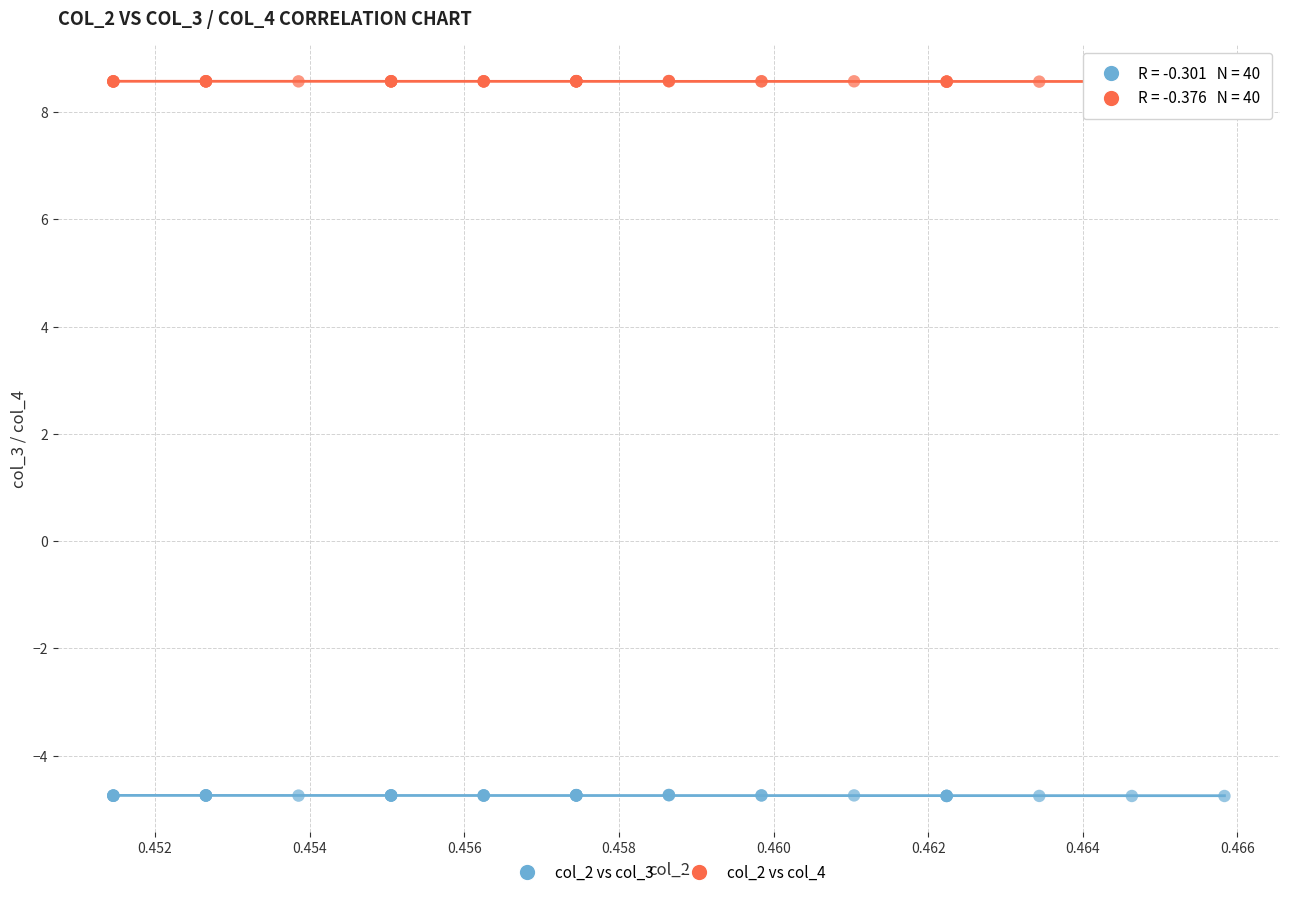

What are all the series names shown in the legend?

col_2 vs col_3, col_2 vs col_4